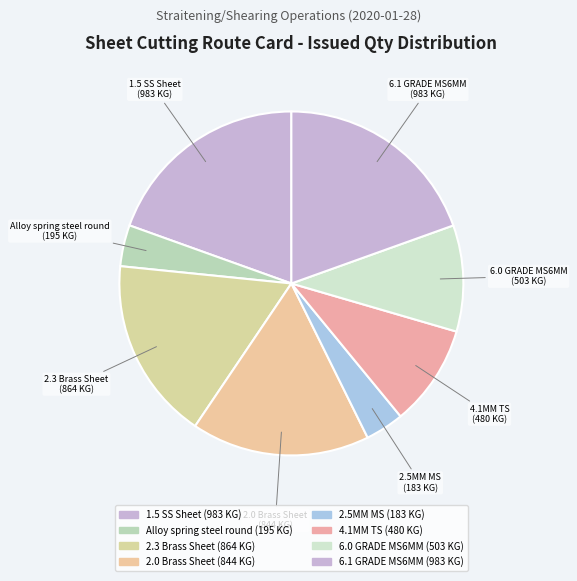

Count the number of slices in the pie.

8